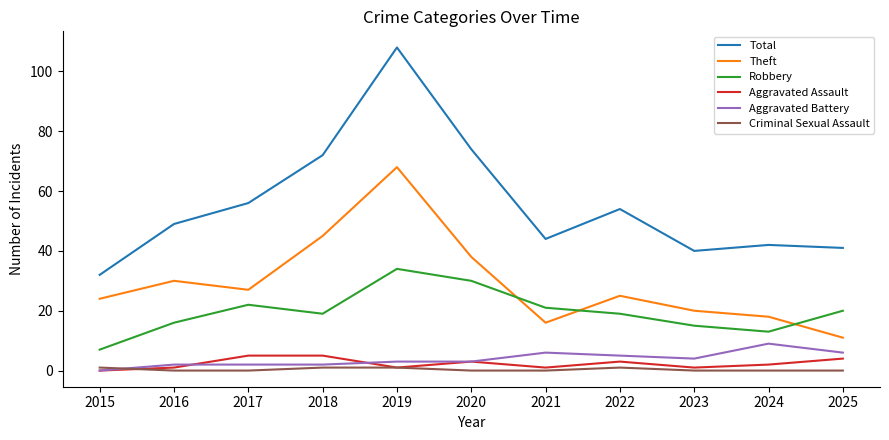

What are all the series names shown in the legend?

Total, Theft, Robbery, Aggravated Assault, Aggravated Battery, Criminal Sexual Assault